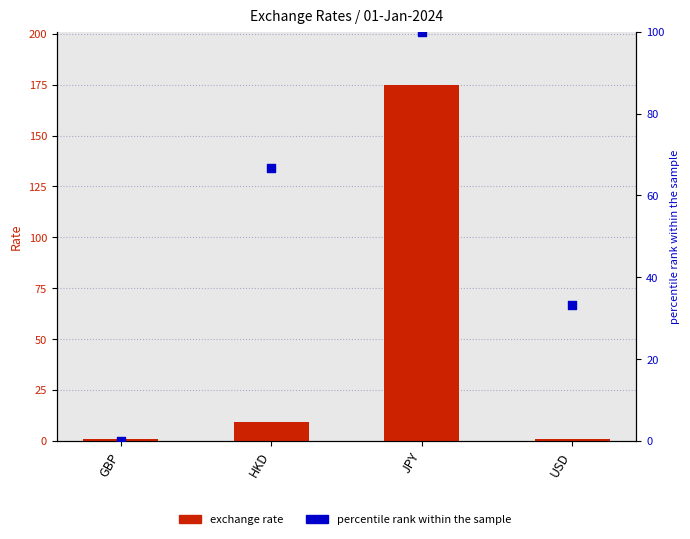

Which series has the widest spread of Y values?

exchange rate